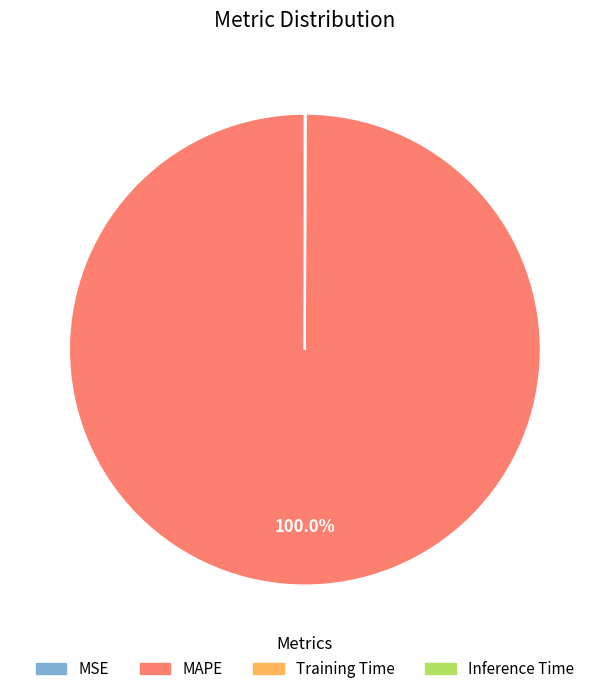

Which category has the biggest portion of the pie?

MAPE